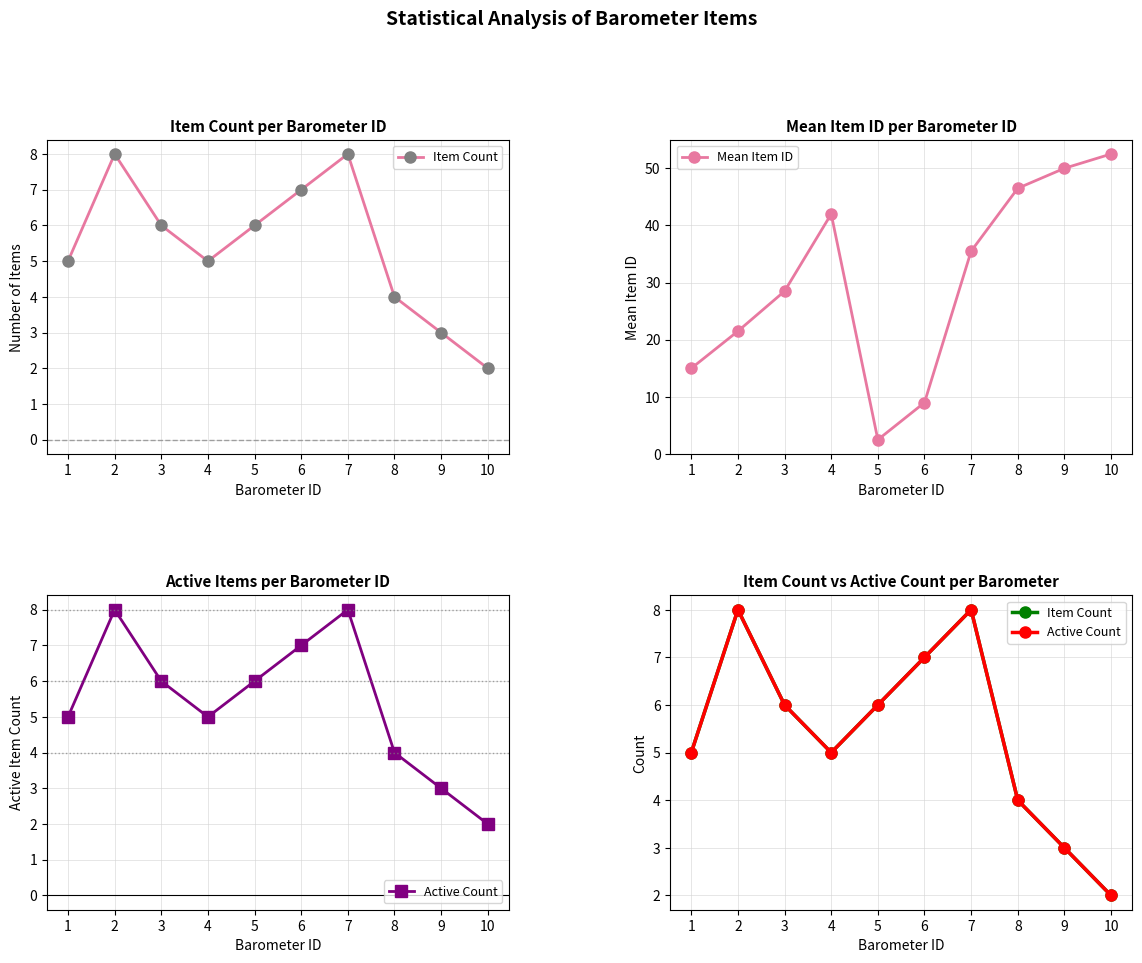

True or false: Active Count and Mean Item ID cross at least once.

True